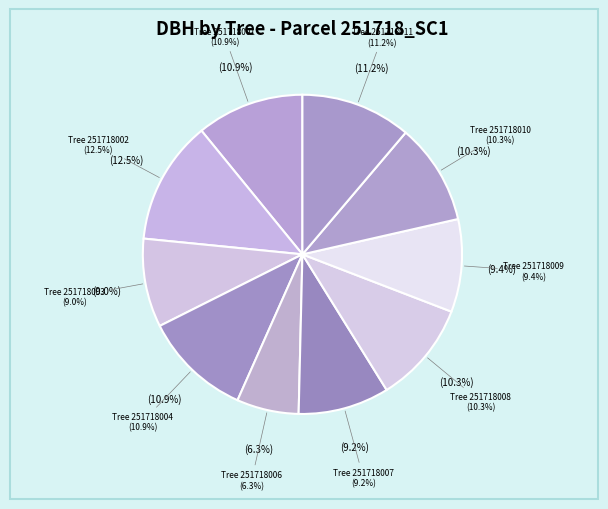

True or false: 251718009 accounts for 9% of the total.

True